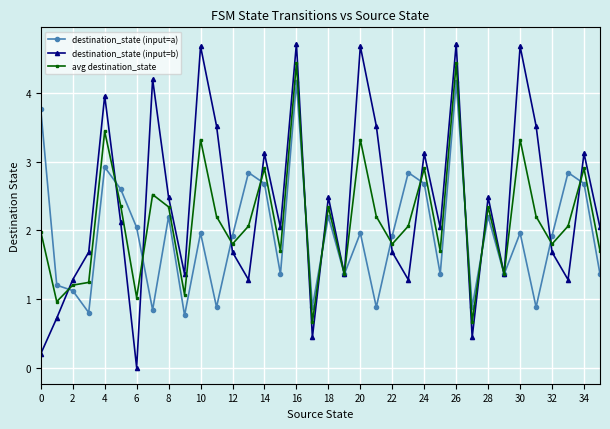

What is the maximum value for avg destination_state?

4.4